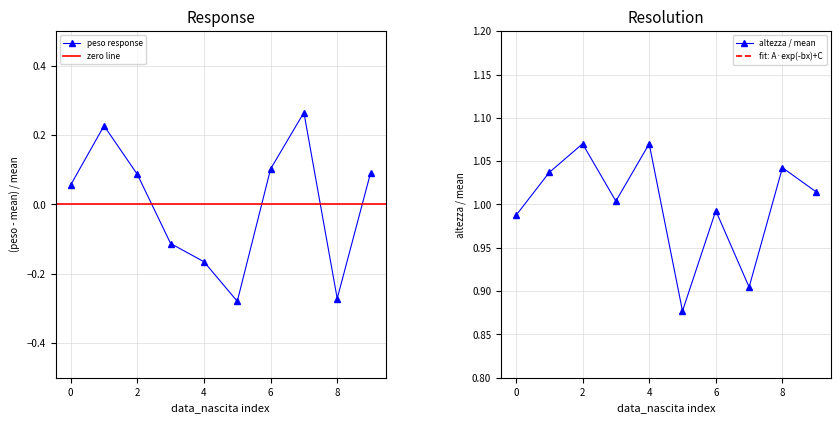

What is the highest value of the peso series?

0.3